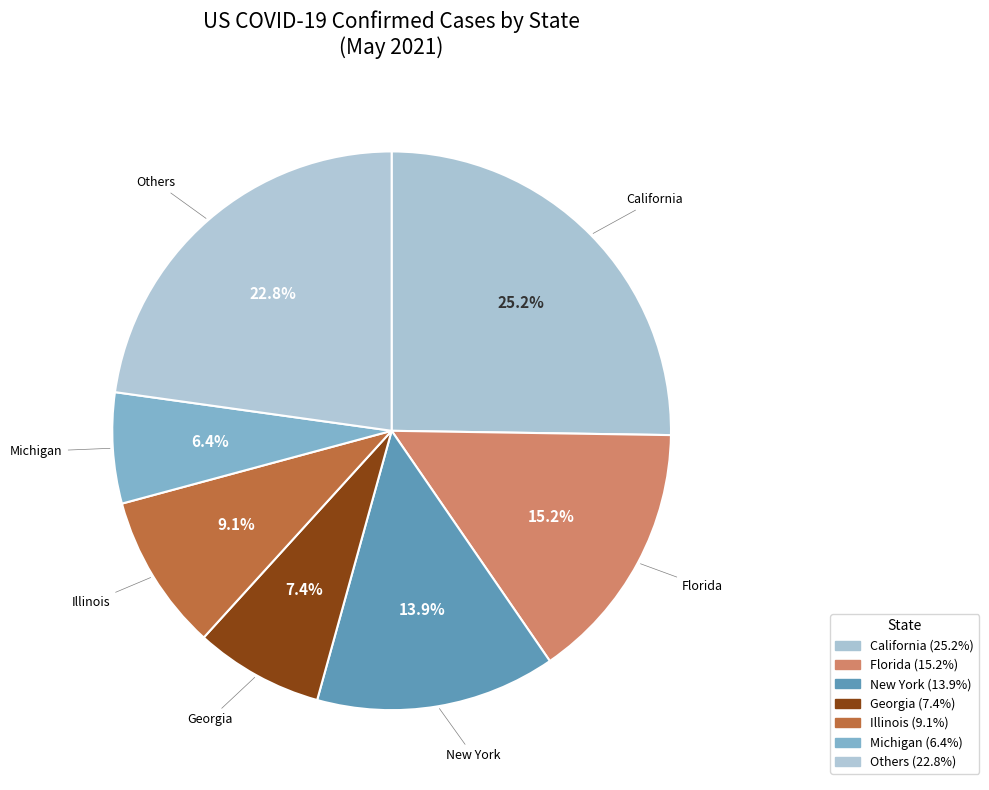

Which slice is the smallest?

Michigan